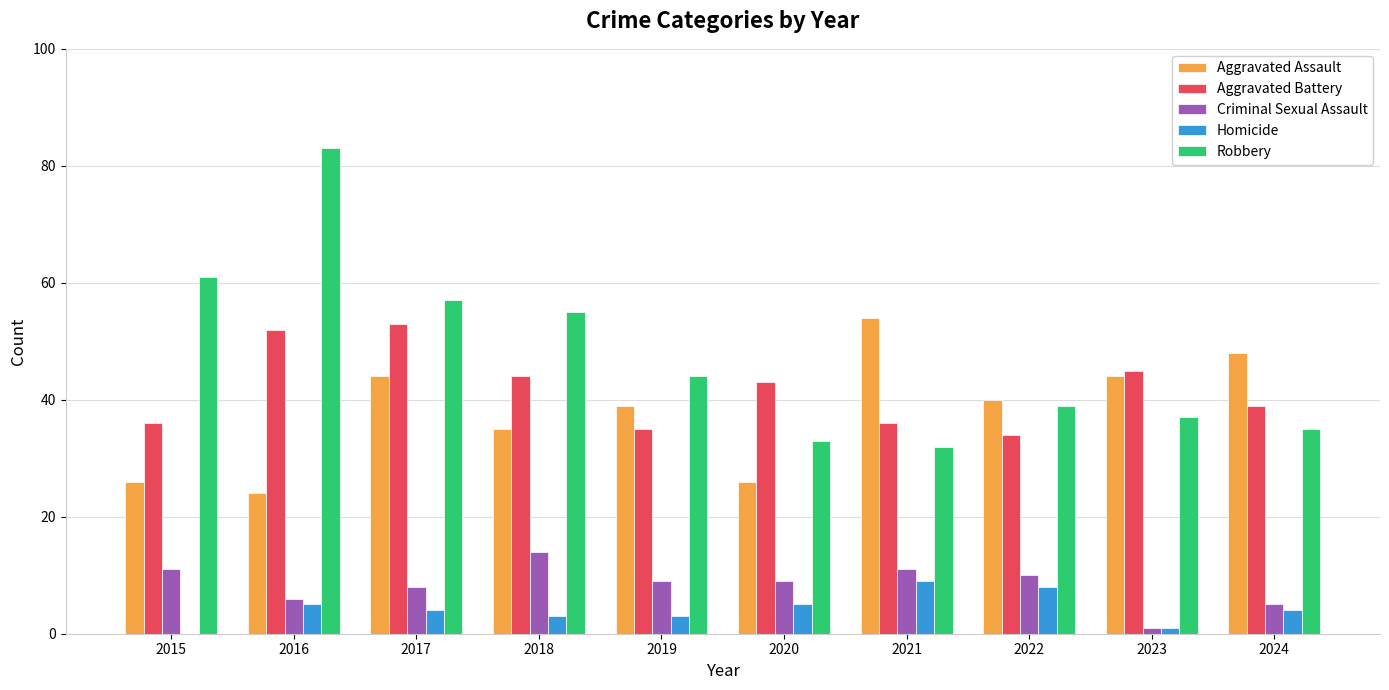

Are the bars grouped side by side (vs. stacked)?

Yes